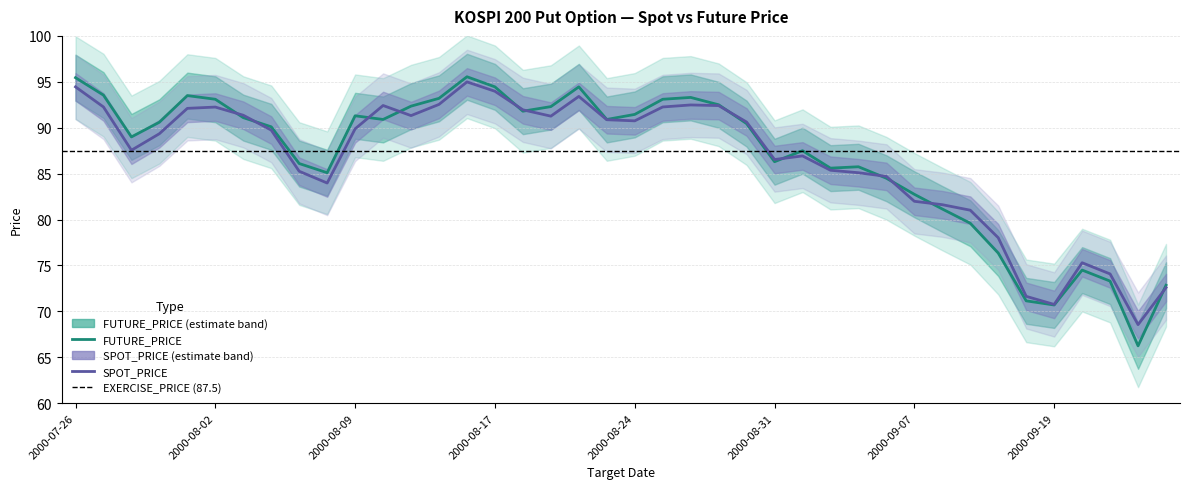

What is the difference between the second highest and minimum values in the FUTURE_PRICE series?

29.2